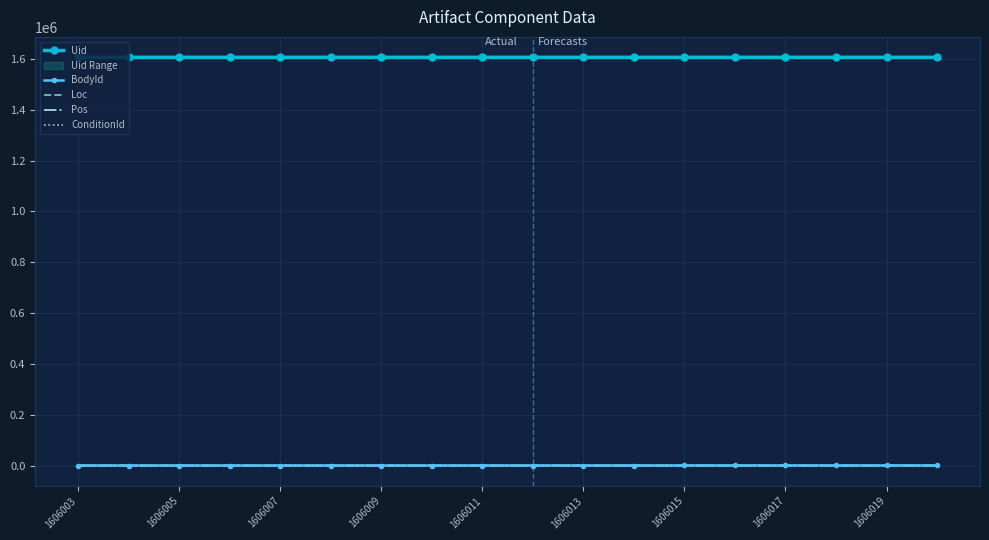

What is the difference between the Uid values at 11 and 13?

2